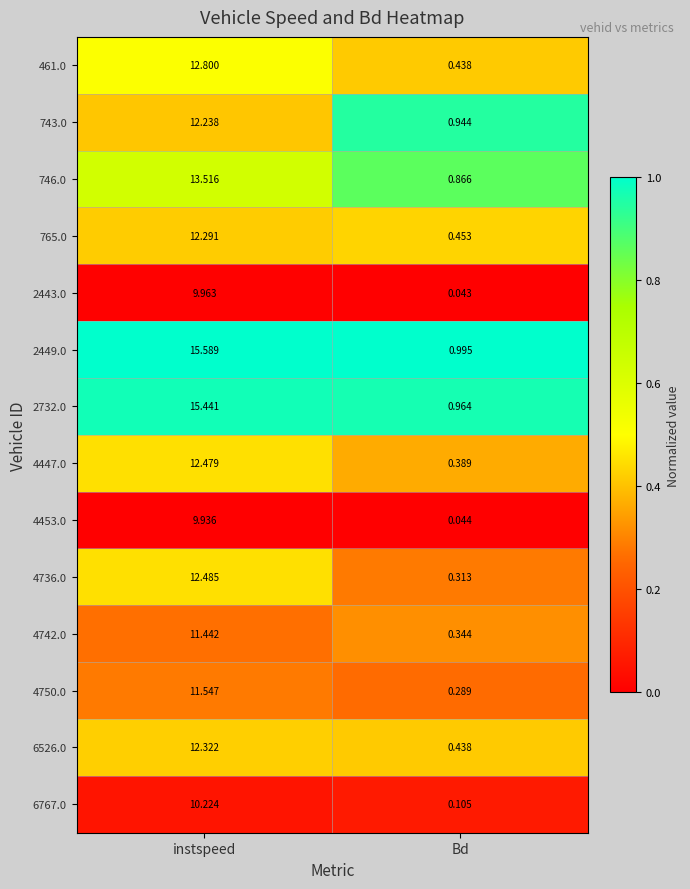

At which category does the chart reach its minimum across all series?

Bd